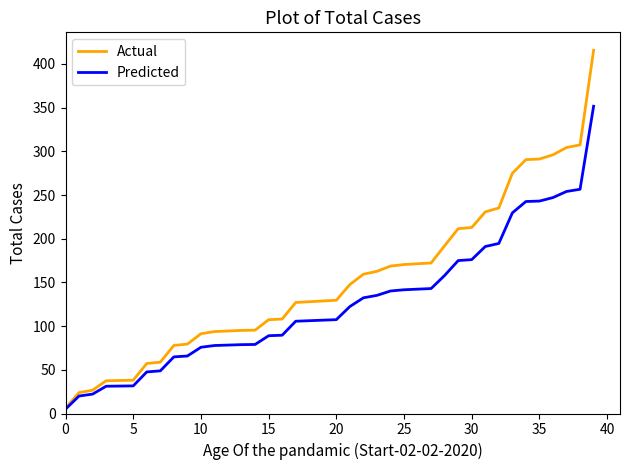

Which series has the largest total across all categories?

Actual